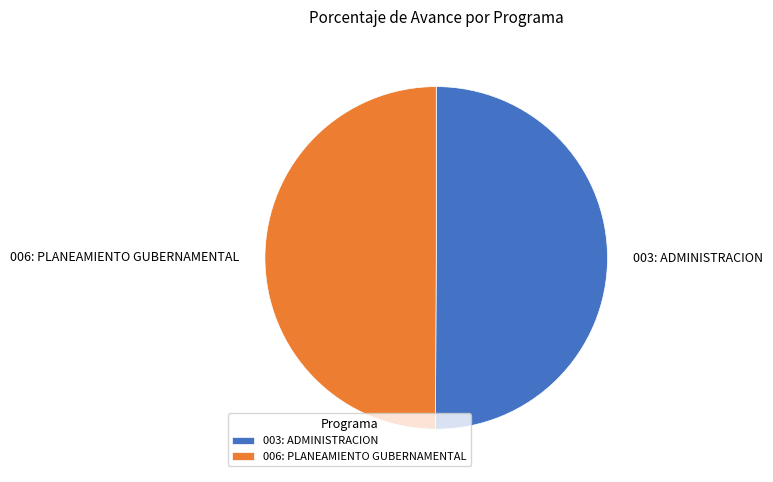

The 006: PLANEAMIENTO GUBERNAMENTAL slice represents 50% of the pie. True or false?

True